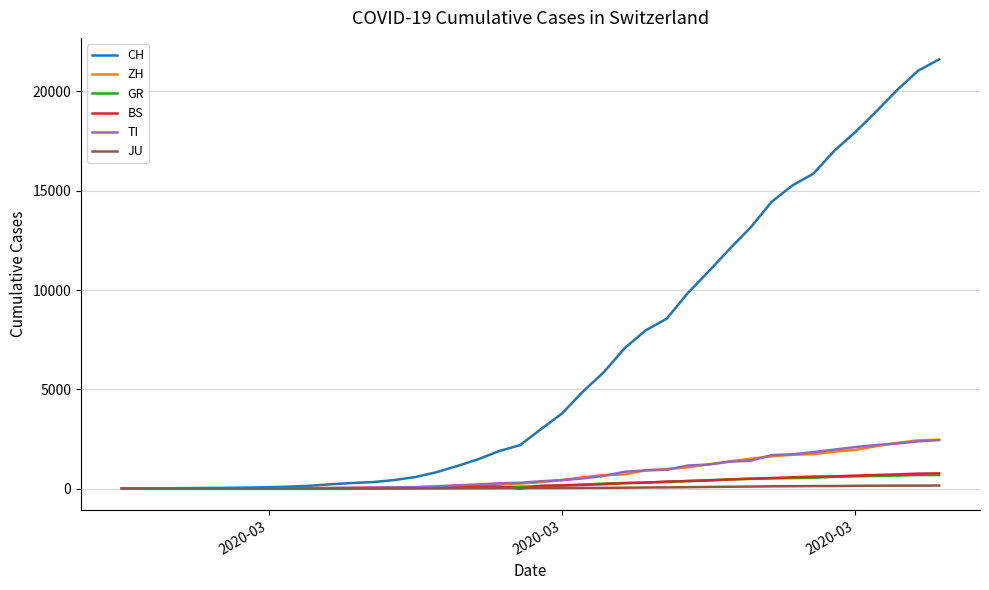

What is the maximum value for GR?

680